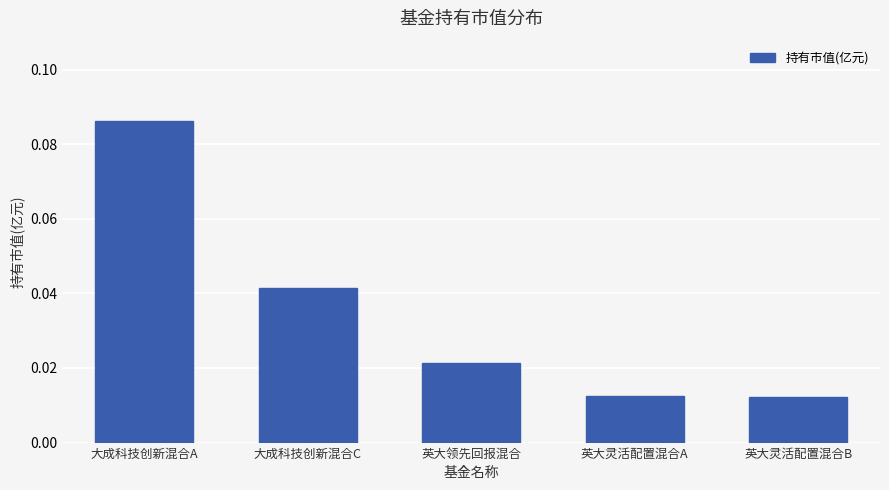

What position from the right is 英大灵活配置混合A?

2